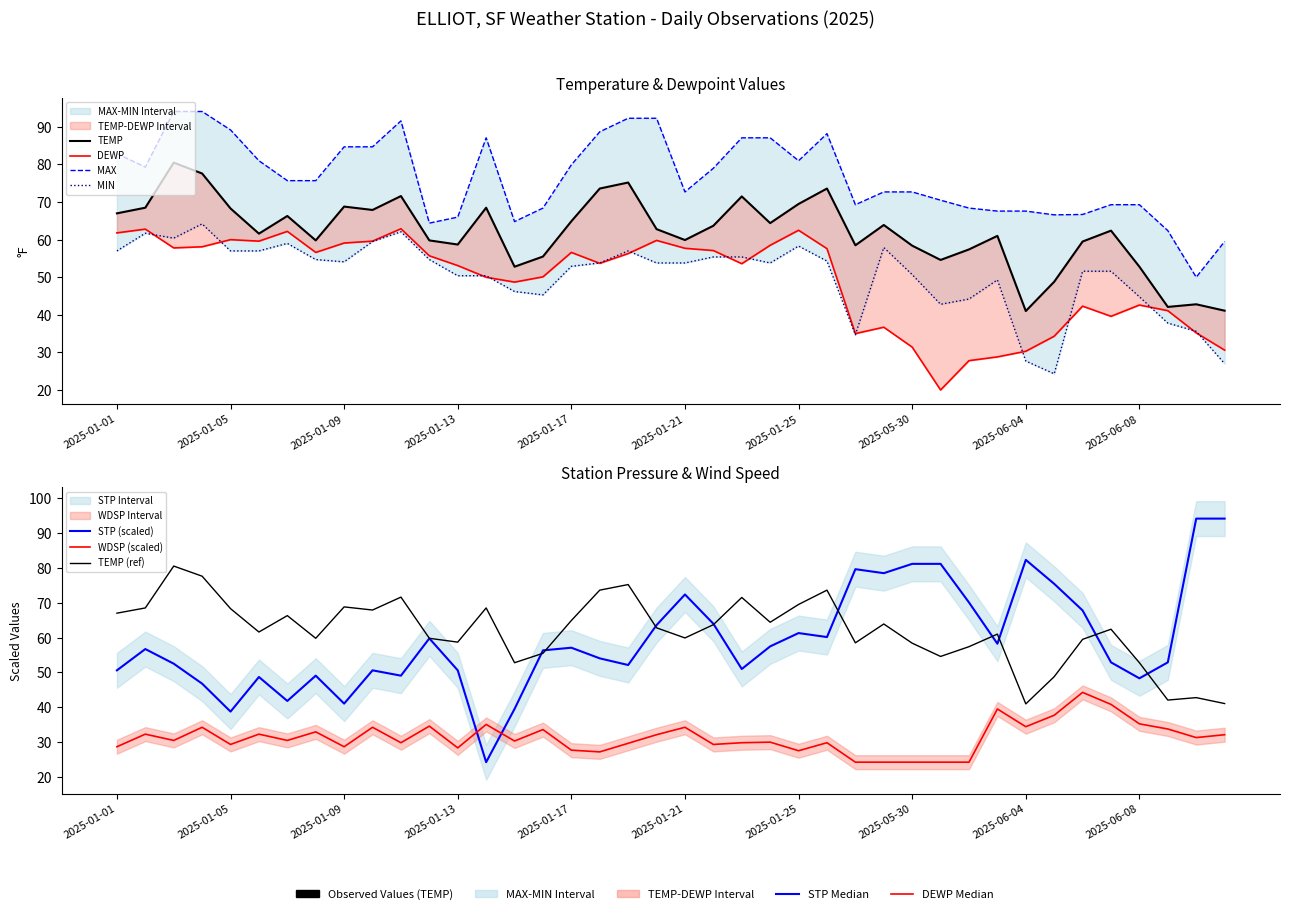

At how many categories does at least one series exceed 58?

40